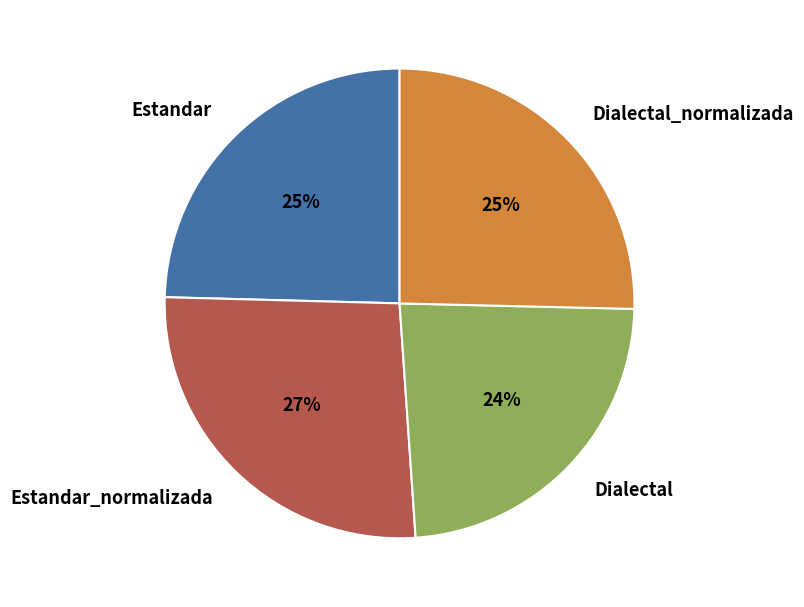

To the nearest percent, what portion does Dialectal represent?

24%